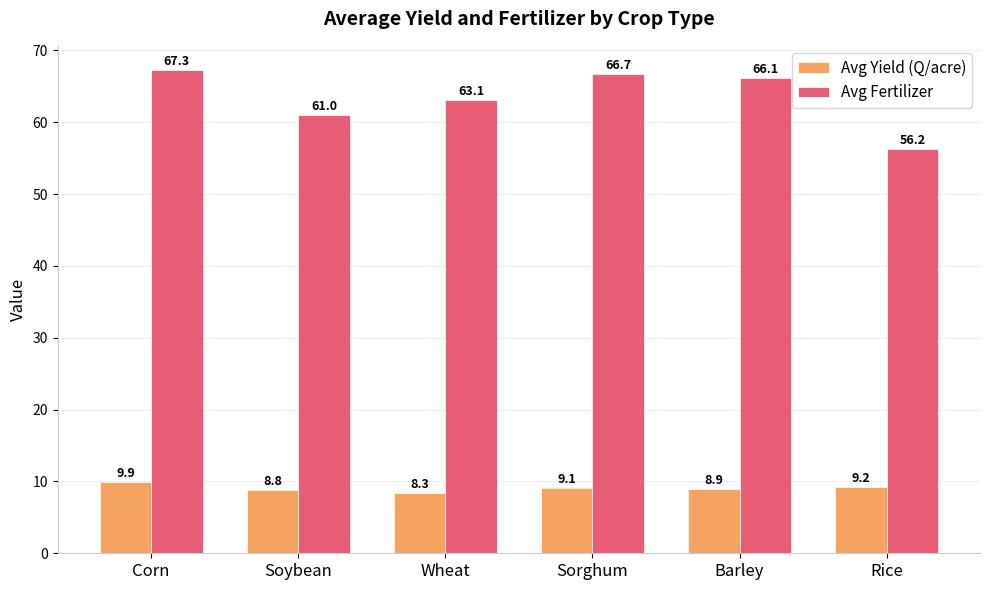

What are all the series names shown in the legend?

Avg Yield (Q/acre), Avg Fertilizer